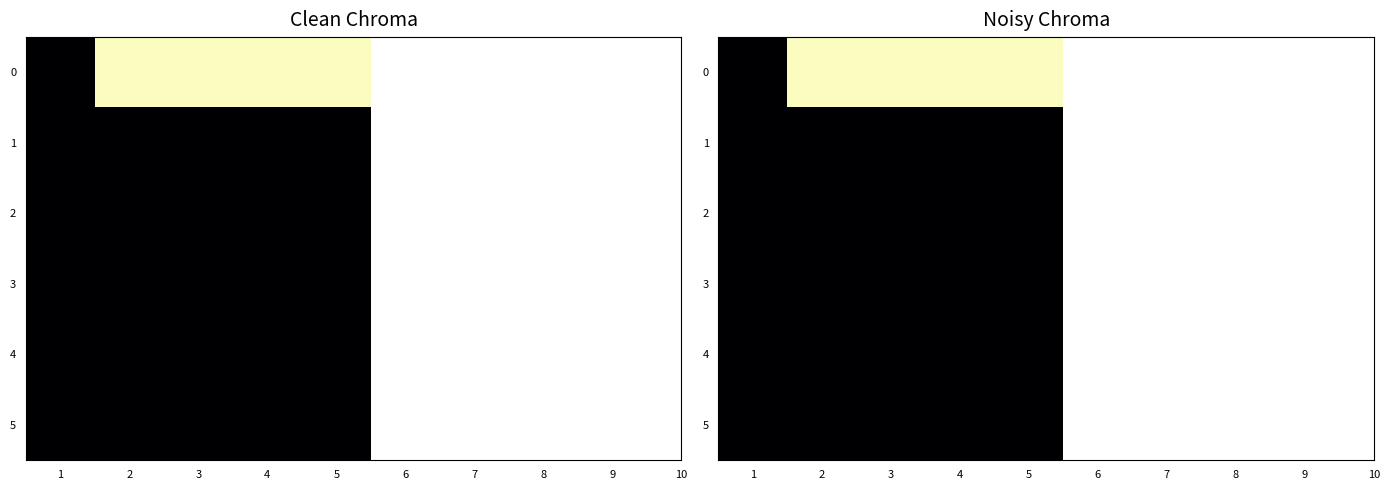

Is it true that 2 equals 0 at 3?

True